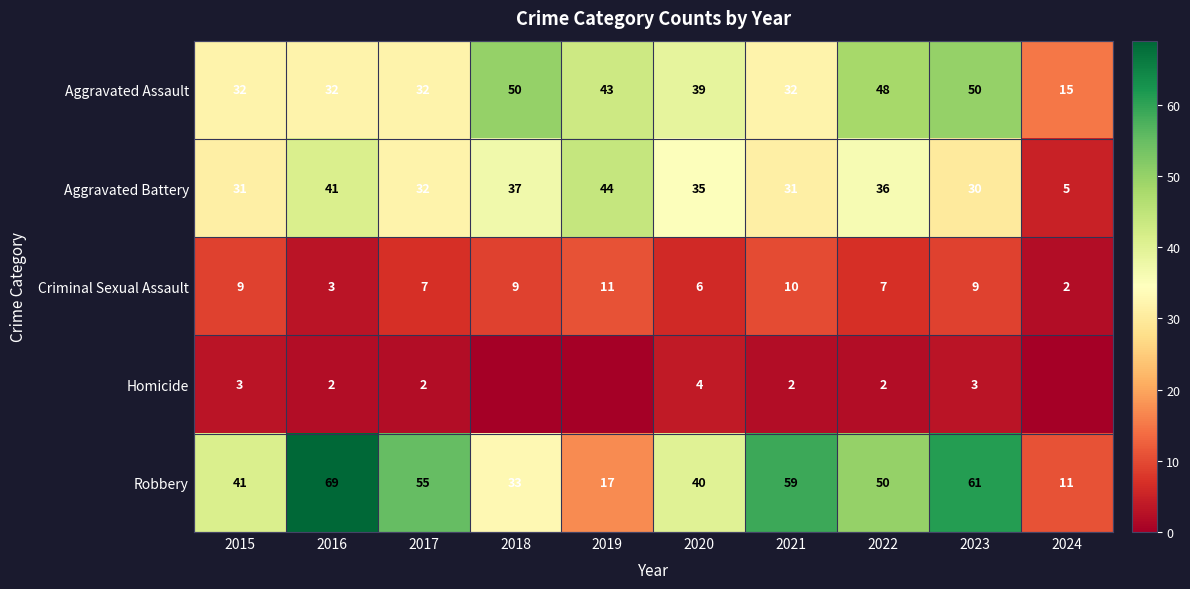

What is the difference between the maximum and second lowest values in the Aggravated Battery series?

14